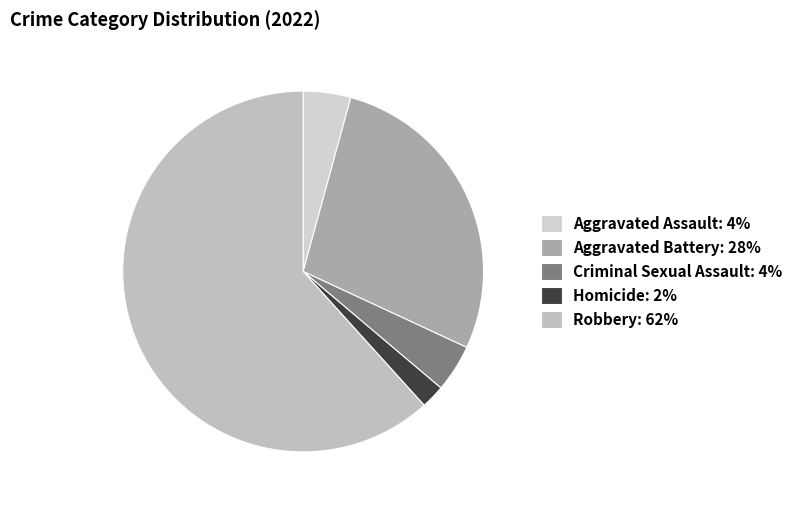

How many segments does this pie chart have?

5